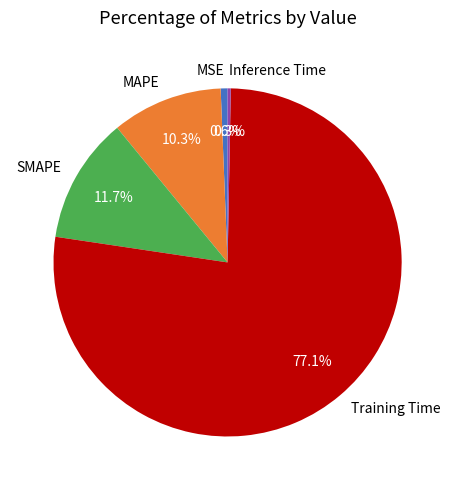

Which slice is the largest?

Training Time